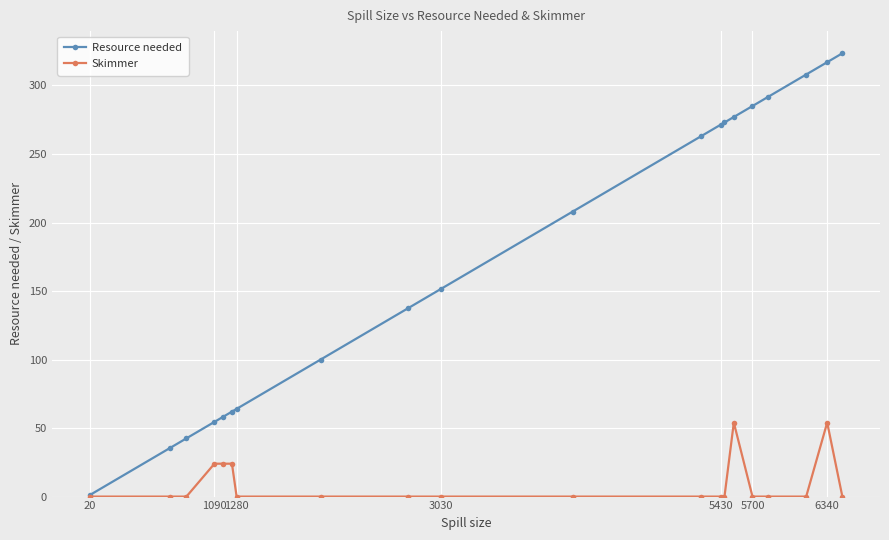

Reading left to right, list all the values displayed in this chart.

Resource needed: 1.0	35.5	42.5	54.5	58.0	62.0	64.0	100.0	137.5	151.5	208.0	263.0	271.5	273.0	277.0	285.0	291.5	308.0	317.0	323.5
Skimmer: 0.0	0.0	0.0	24.0	24.0	24.0	0.0	0.0	0.0	0.0	0.0	0.0	0.0	0.0	54.0	0.0	0.0	0.0	54.0	0.0